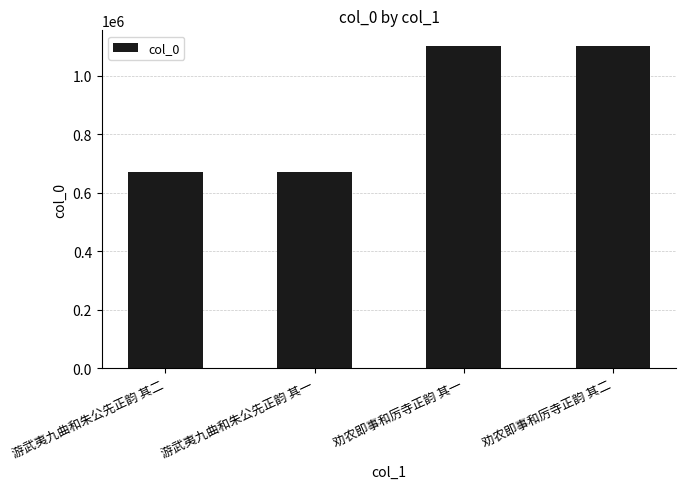

What is the label of the 2nd bar from the right?

劝农即事和厉寺正韵 其一